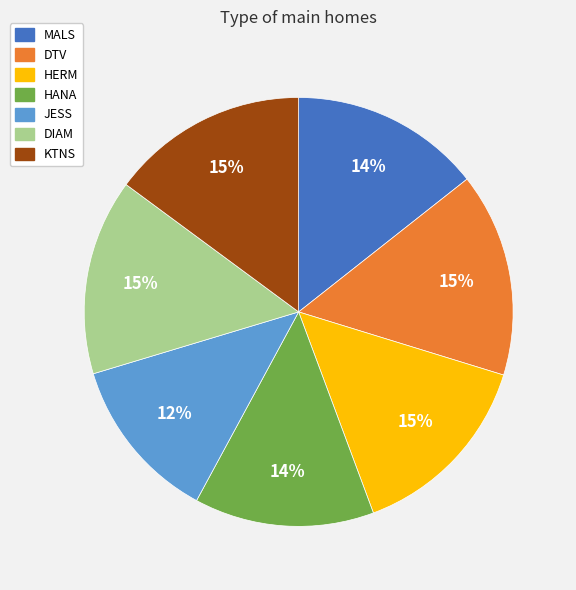

To the nearest percent, what is the difference between the largest and smallest slice percentages?

3%